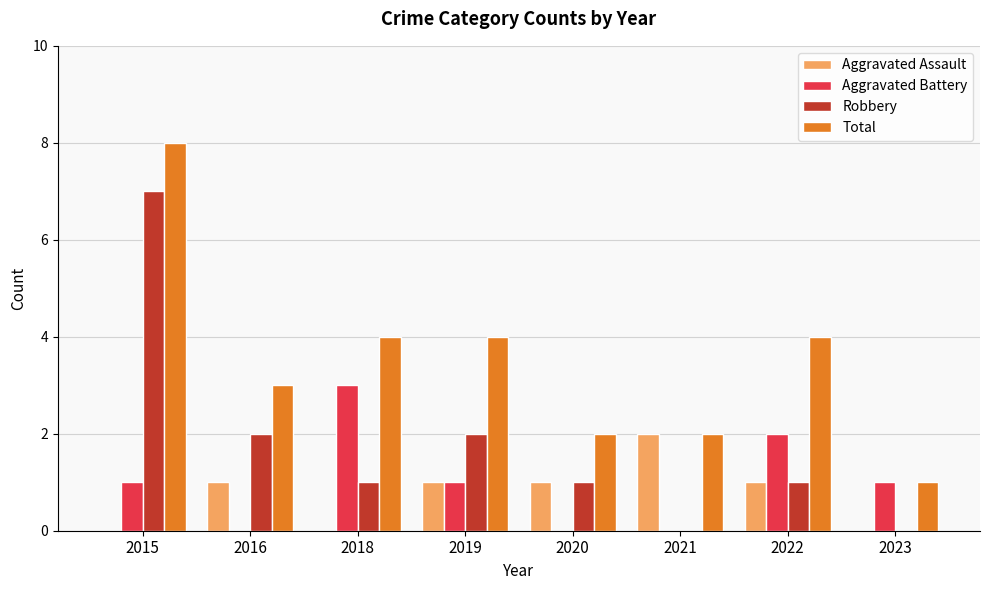

Is it true that Robbery equals -4 at 2023?

False